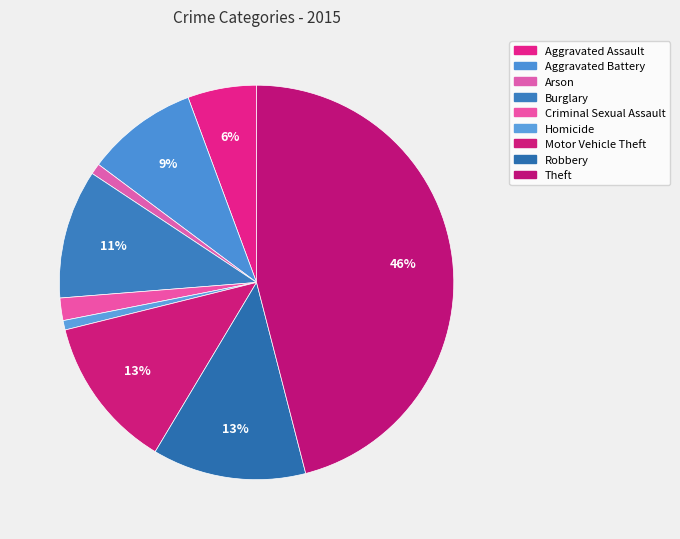

Combined, do Homicide and Aggravated Battery account for over 50%?

No